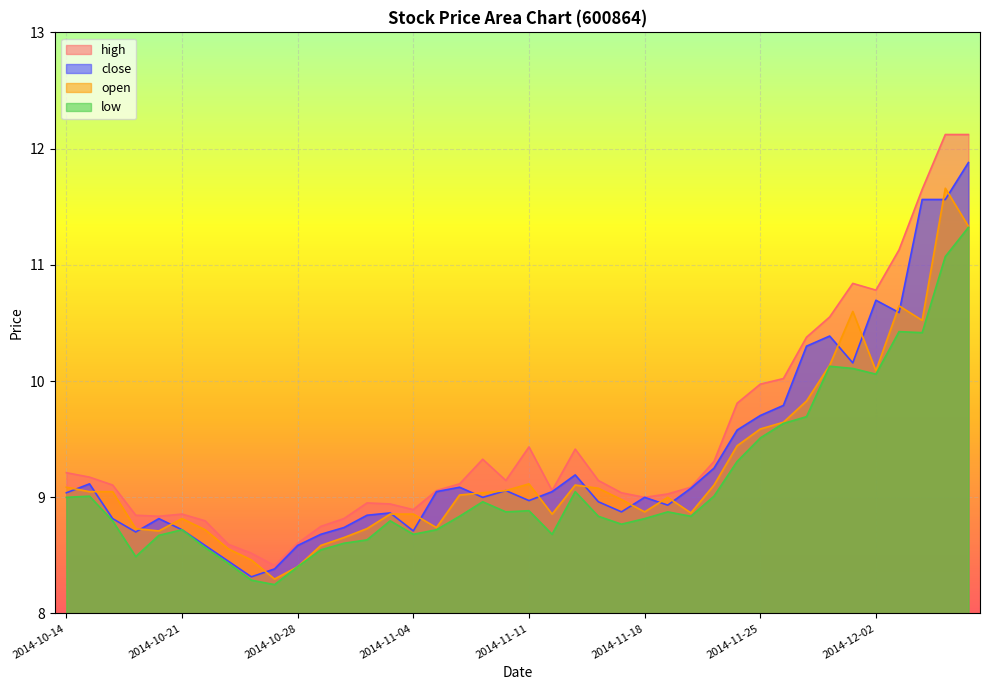

True or false: open and high cross at least once.

False